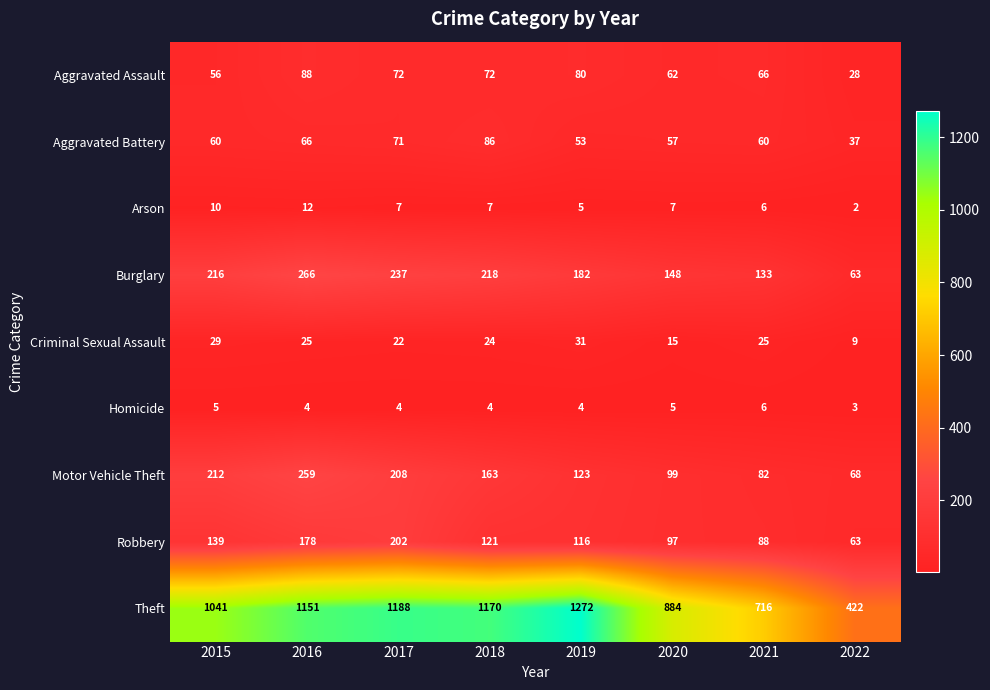

How many categories are shown in the chart?

8